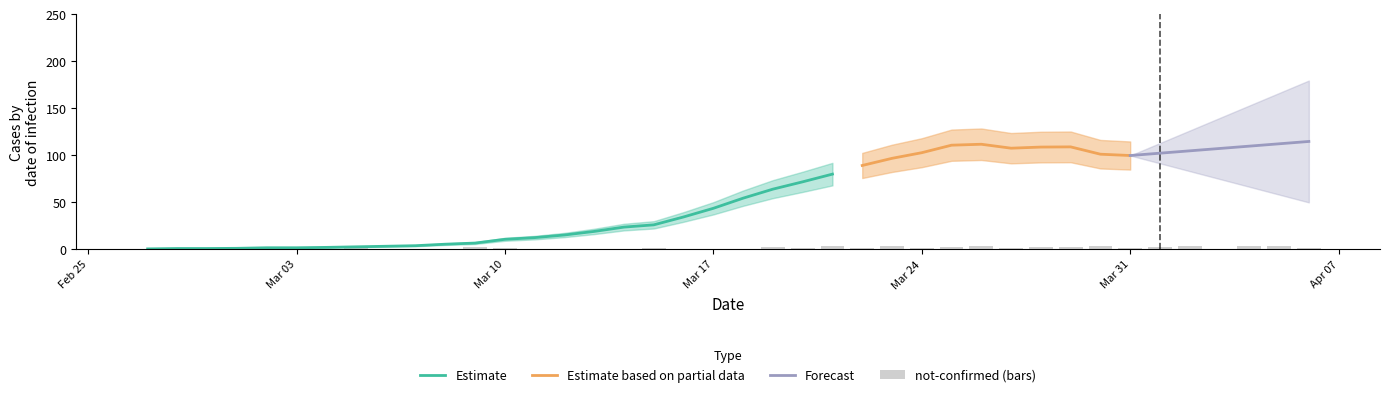

What is the highest value of the Estimate series?

80.0